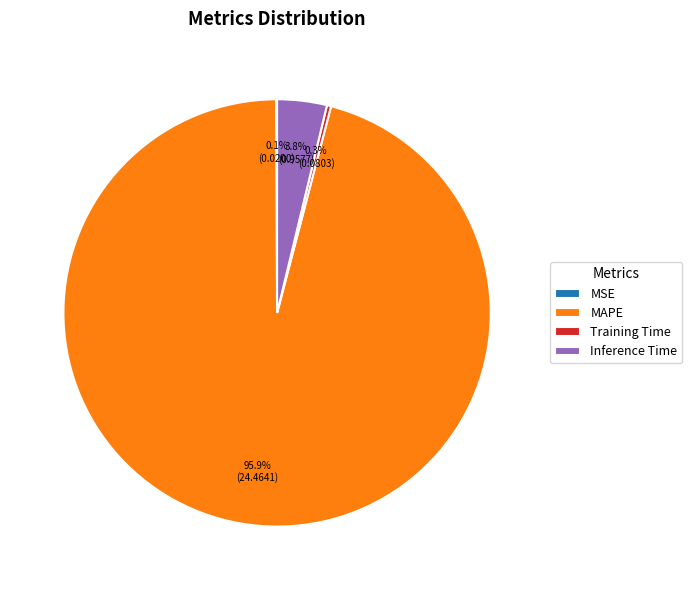

Does MAPE represent more than half of the total?

Yes